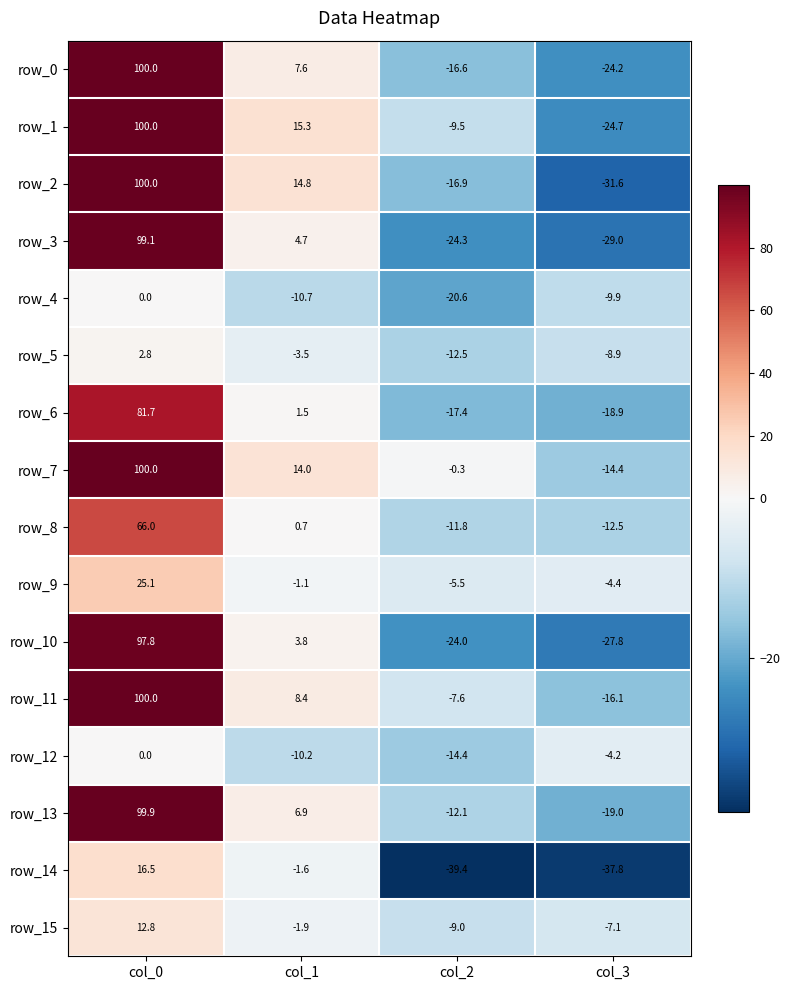

Reading left to right, transcribe all the data shown in this chart.

row_0: col_0=100.0	col_1=7.6	col_2=-16.6	col_3=-24.2
row_1: col_0=100.0	col_1=15.3	col_2=-9.5	col_3=-24.7
row_2: col_0=100.0	col_1=14.8	col_2=-16.9	col_3=-31.6
row_3: col_0=99.1	col_1=4.7	col_2=-24.3	col_3=-29.0
row_4: col_0=0.0	col_1=-10.7	col_2=-20.6	col_3=-9.9
row_5: col_0=2.8	col_1=-3.5	col_2=-12.5	col_3=-8.9
row_6: col_0=81.7	col_1=1.5	col_2=-17.4	col_3=-18.9
row_7: col_0=100.0	col_1=14.0	col_2=-0.3	col_3=-14.4
row_8: col_0=66.0	col_1=0.7	col_2=-11.8	col_3=-12.5
row_9: col_0=25.1	col_1=-1.1	col_2=-5.5	col_3=-4.4
row_10: col_0=97.8	col_1=3.8	col_2=-24.0	col_3=-27.8
row_11: col_0=100.0	col_1=8.4	col_2=-7.6	col_3=-16.1
row_12: col_0=0.0	col_1=-10.2	col_2=-14.4	col_3=-4.2
row_13: col_0=99.9	col_1=6.9	col_2=-12.1	col_3=-19.0
row_14: col_0=16.5	col_1=-1.6	col_2=-39.4	col_3=-37.8
row_15: col_0=12.8	col_1=-1.9	col_2=-9.0	col_3=-7.1